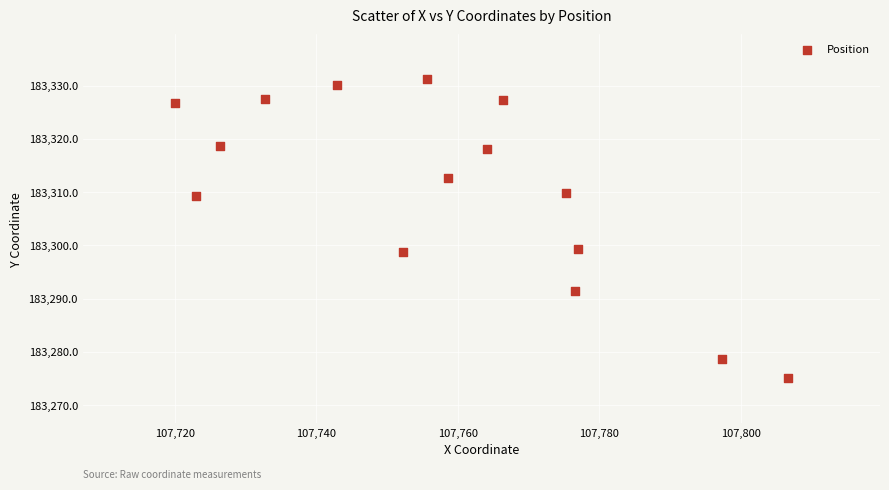

What is the range of X values (max minus min)?

86.7